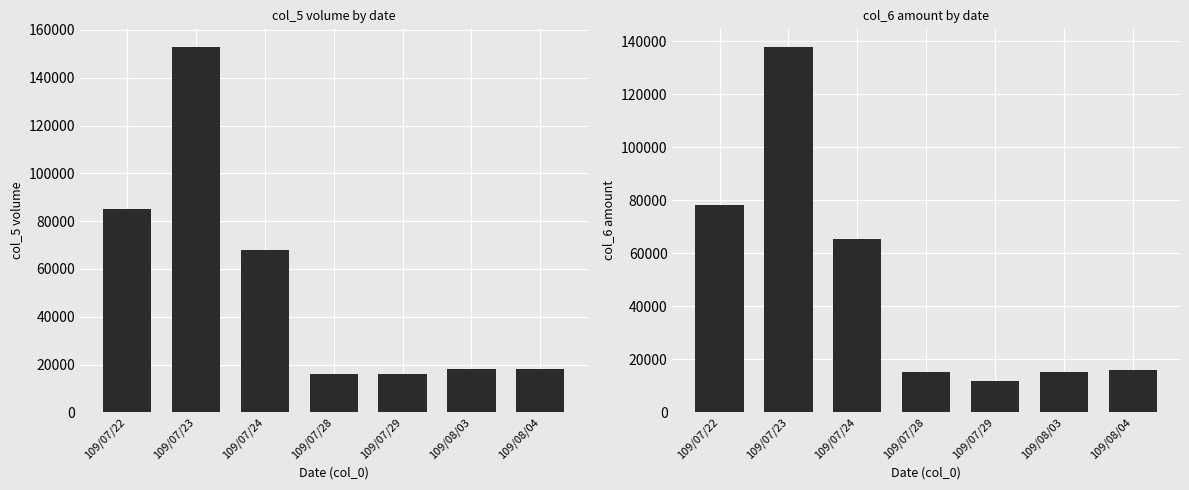

Rank the series by their average value, from highest to lowest.

col_5, col_6